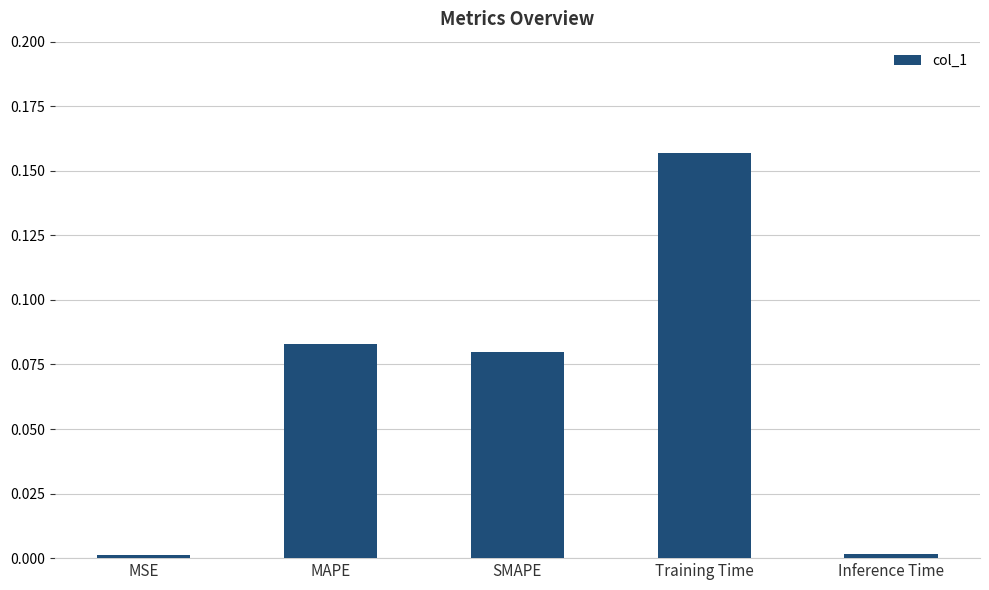

What is the label of the 4th bar from the left?

Training Time